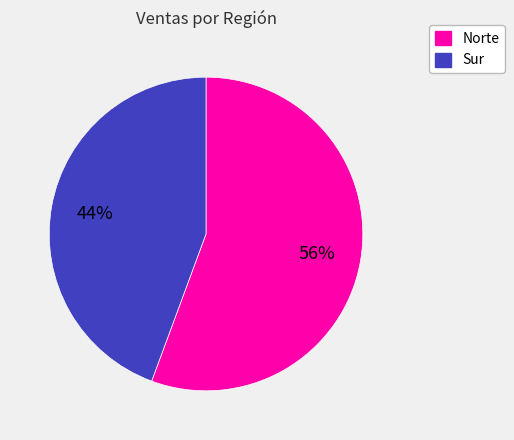

Is the sum of Sur and Norte greater than half?

Yes